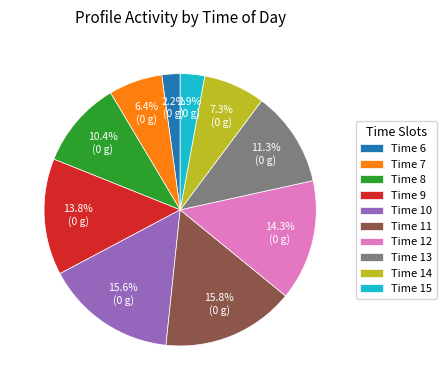

Count the number of slices in the pie.

10